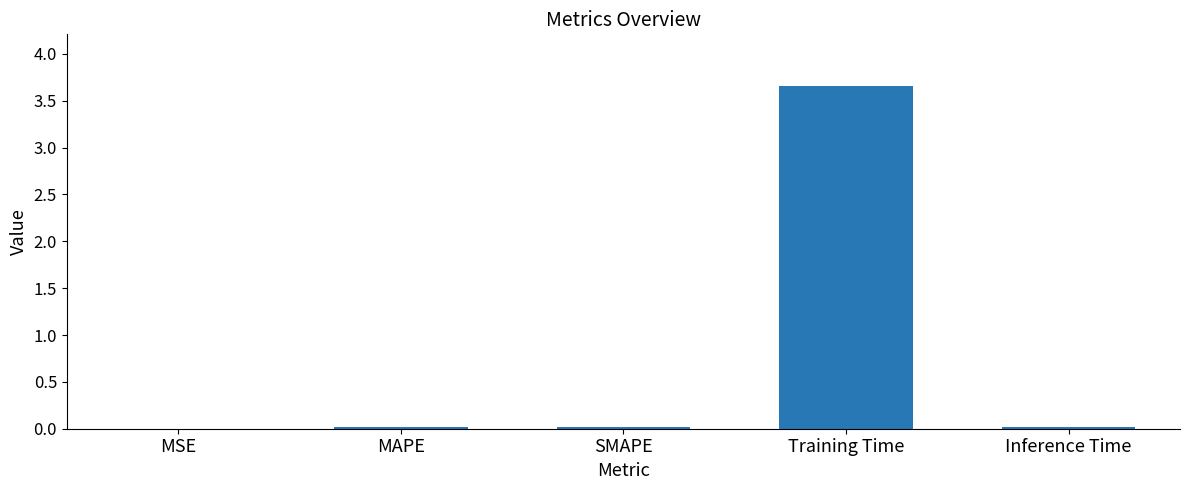

What is the sum of all values?

3.7